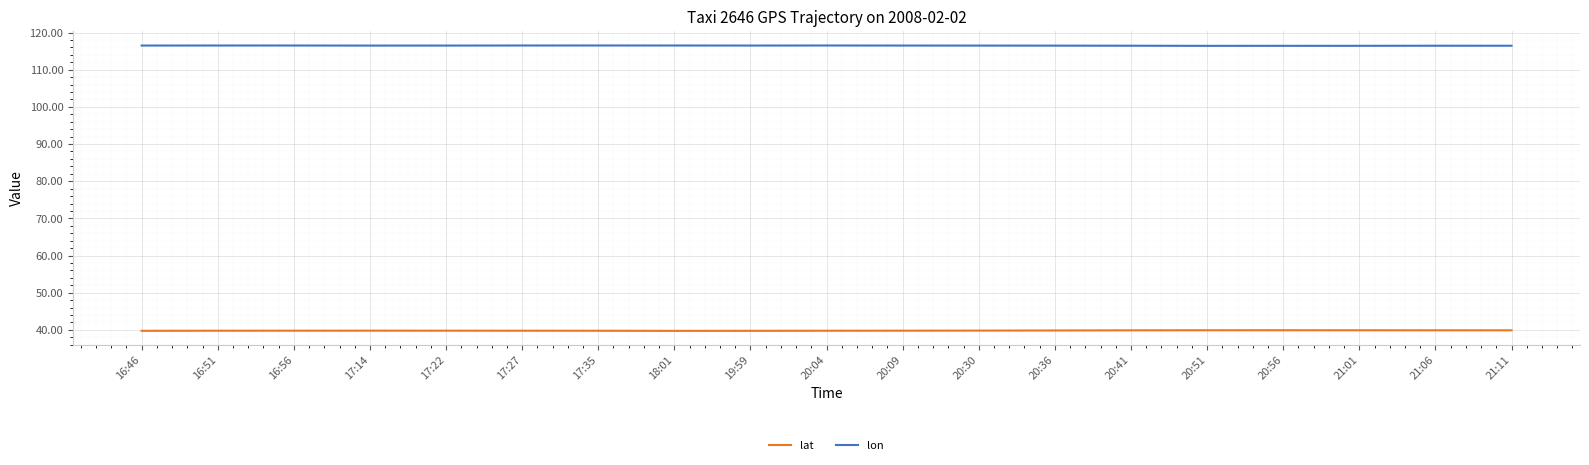

What is the spread (max minus min) of values at 21:11?

76.6